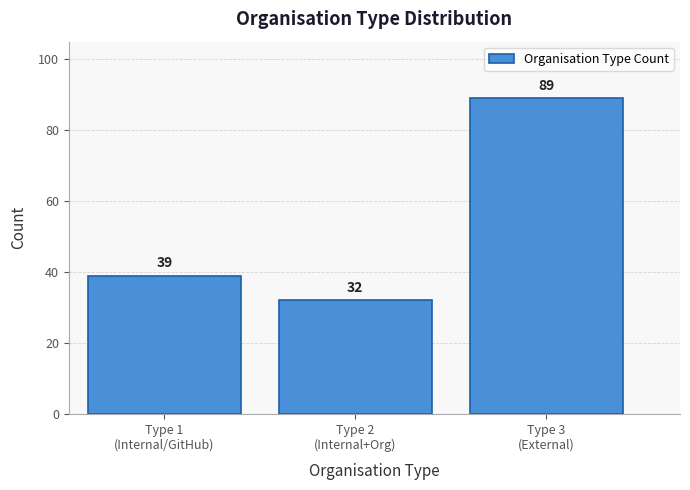

Reading right to left, extract all data points from this chart.

89	32	39